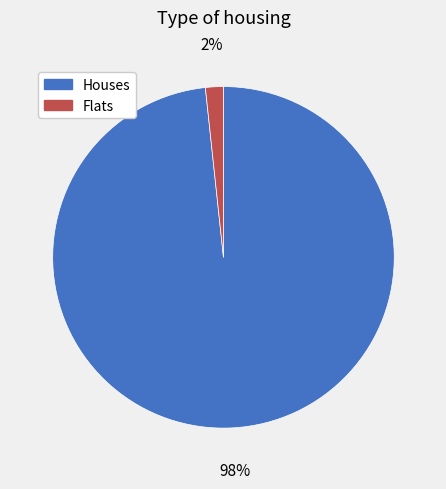

How many segments does this pie chart have?

2